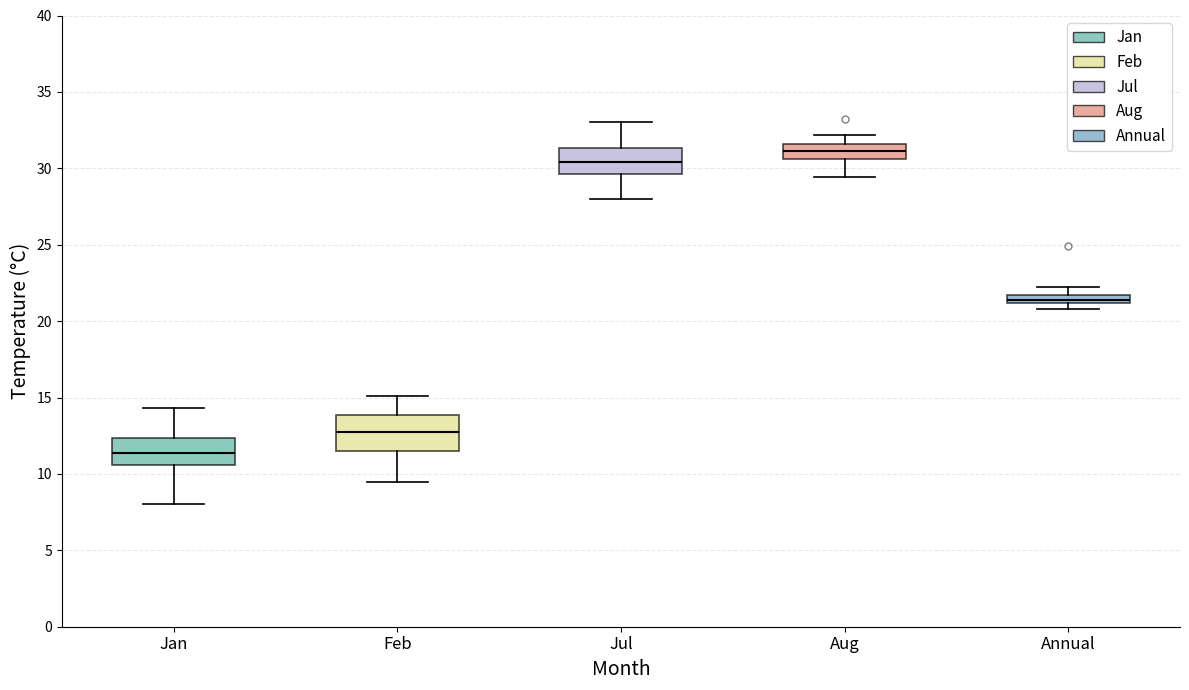

Where does the lower whisker of the box for Jan end on the y-axis? The values are not printed on the chart, so give them approximately, as read against the axis.

8.0